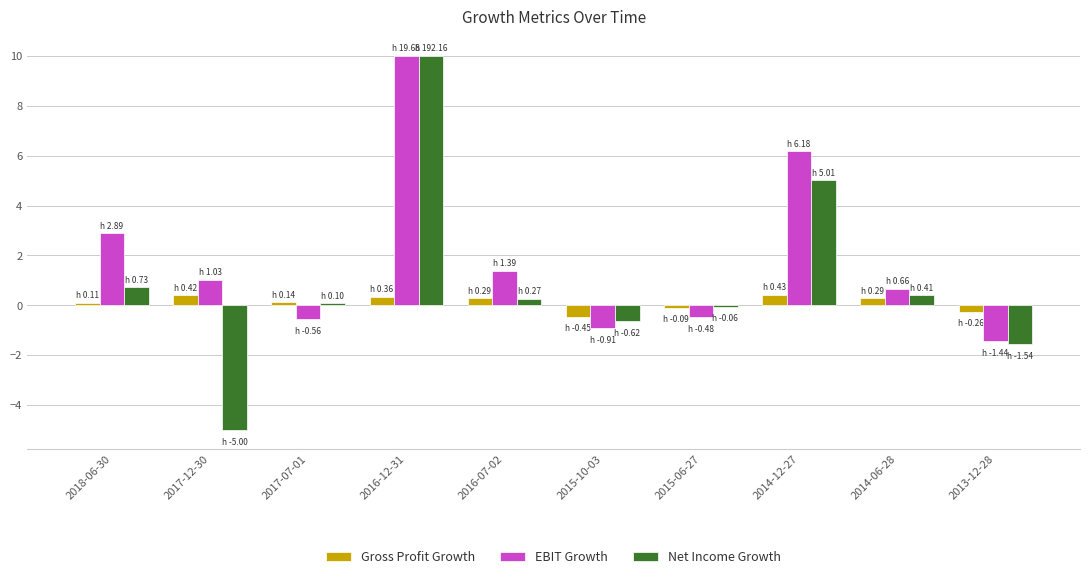

At which label is Net Income Growth closest to 2?

2018-06-30